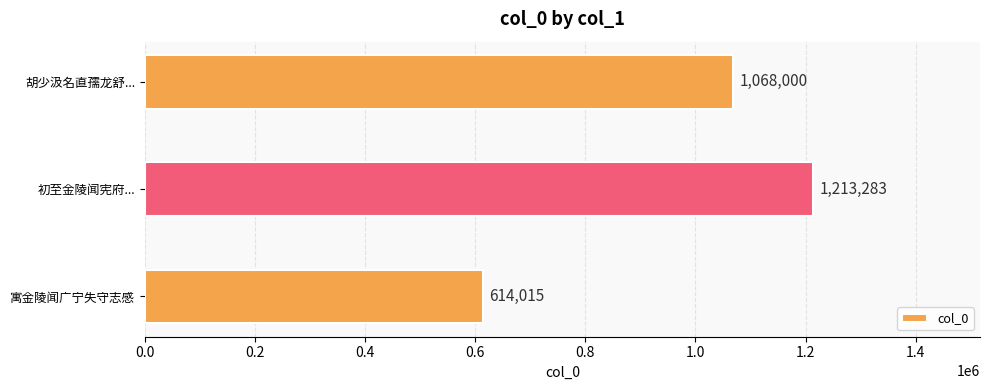

Reading bottom to top, list all the values displayed in this chart.

寓金陵闻广宁失守志感=614015	初至金陵闻宪府...=1213283	胡少汲名直孺龙舒...=1068000